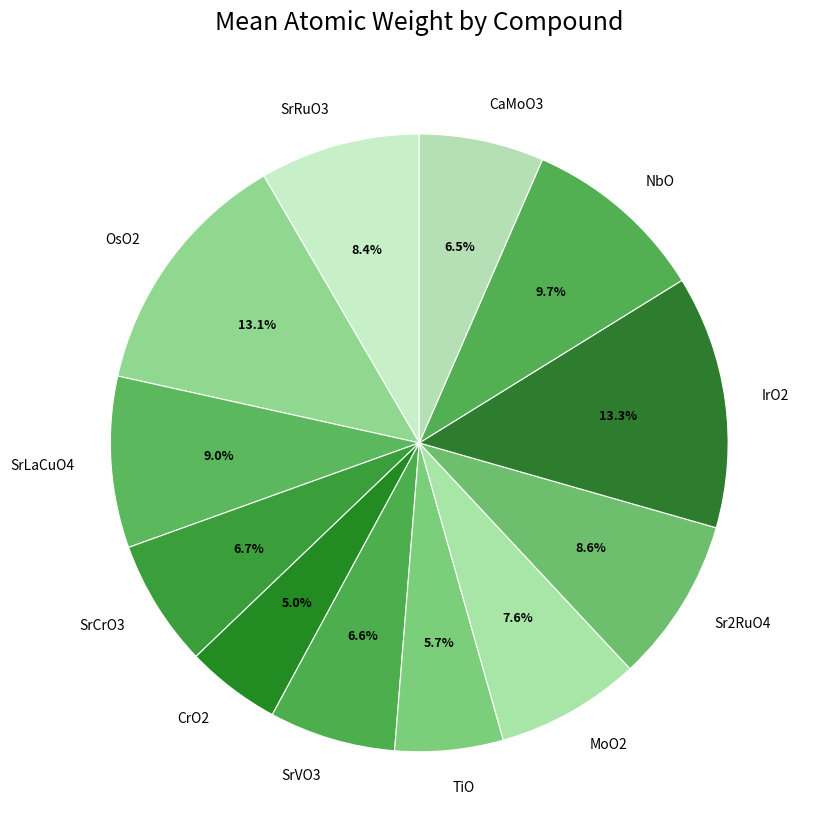

What is the total percentage of SrCrO3 and CaMoO3?

13.2%